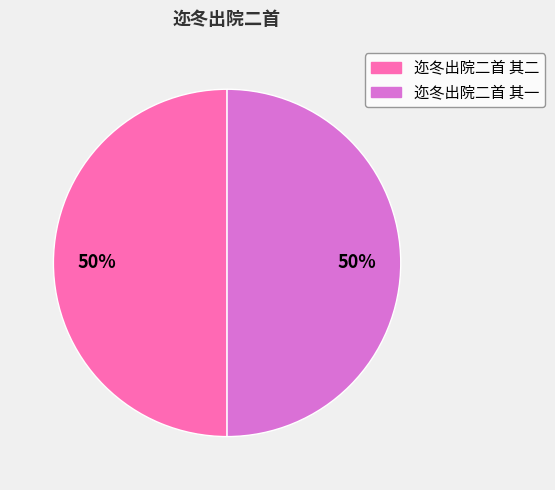

To the nearest percent, what portion does 迩冬出院二首 其一 represent?

50%